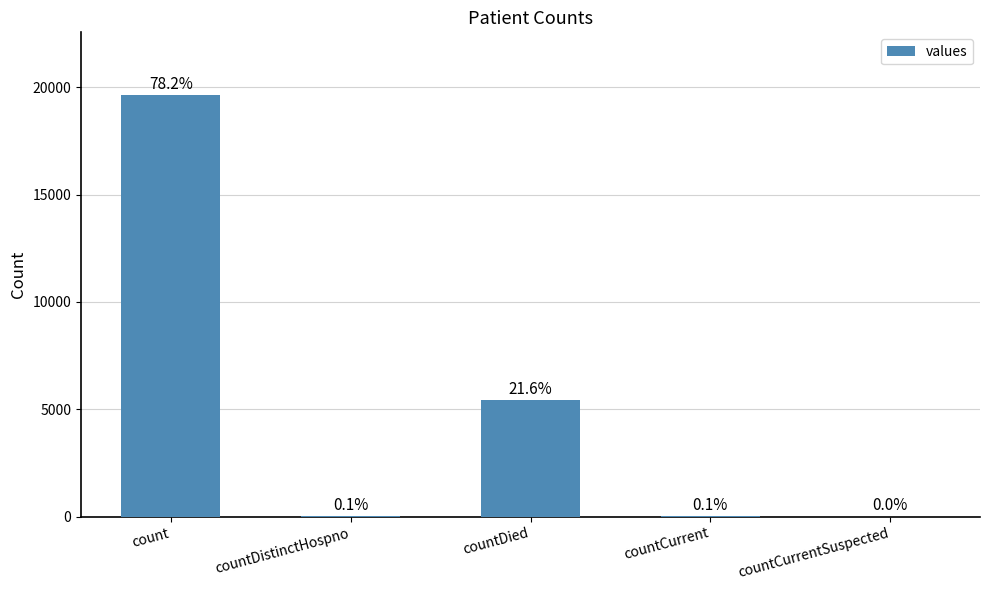

The chart shows a value of 32 at countCurrent. True or false?

True